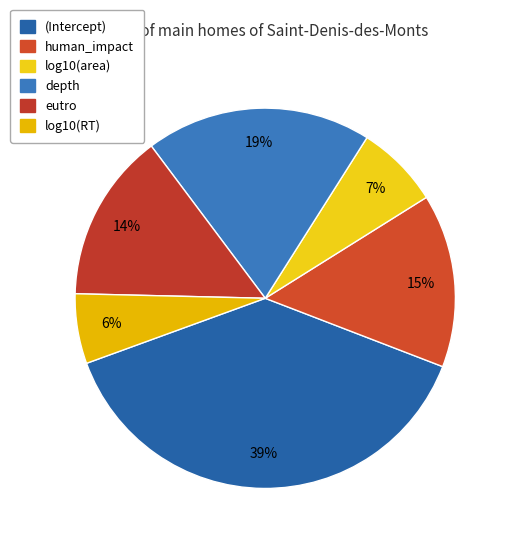

The (Intercept) slice represents 39% of the pie. True or false?

True